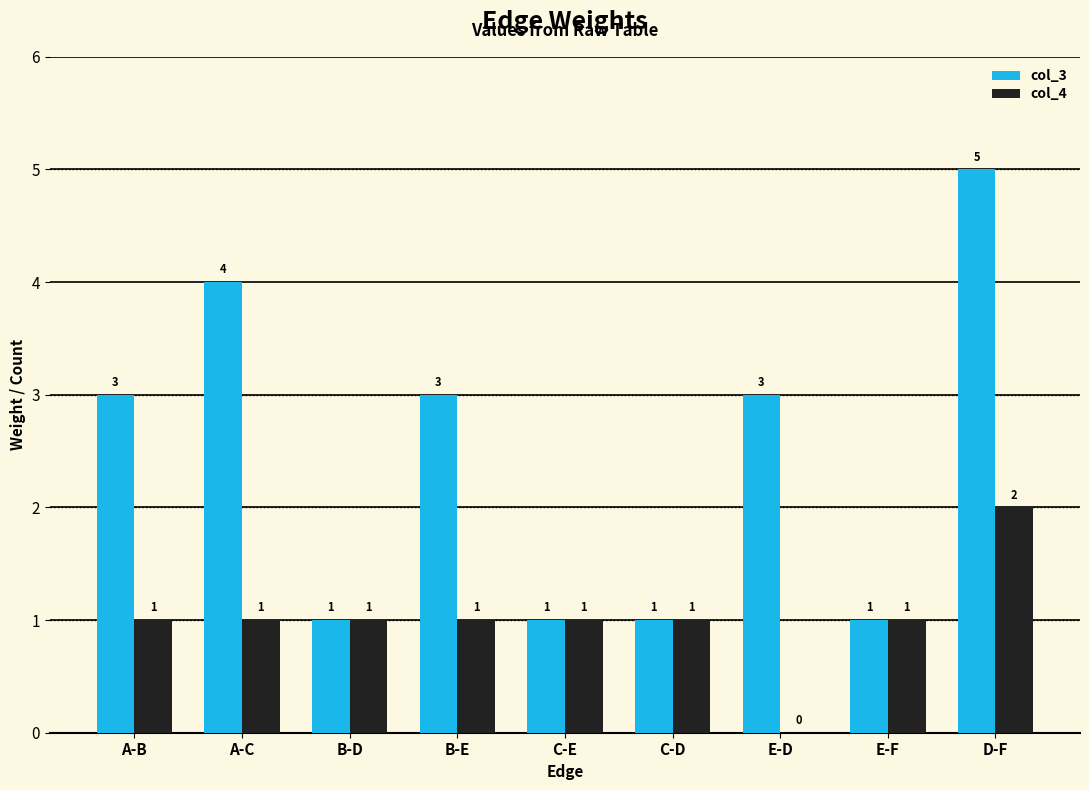

How many groups of bars are there?

9